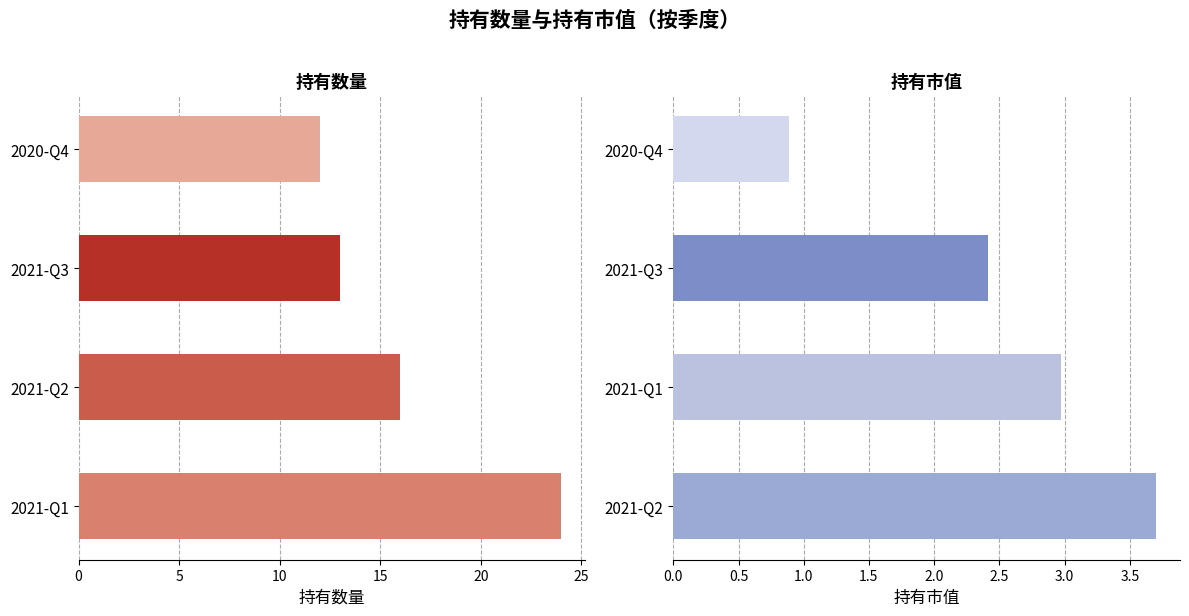

What is the value of the 持有数量 bar at the 3rd from the left?

13.0